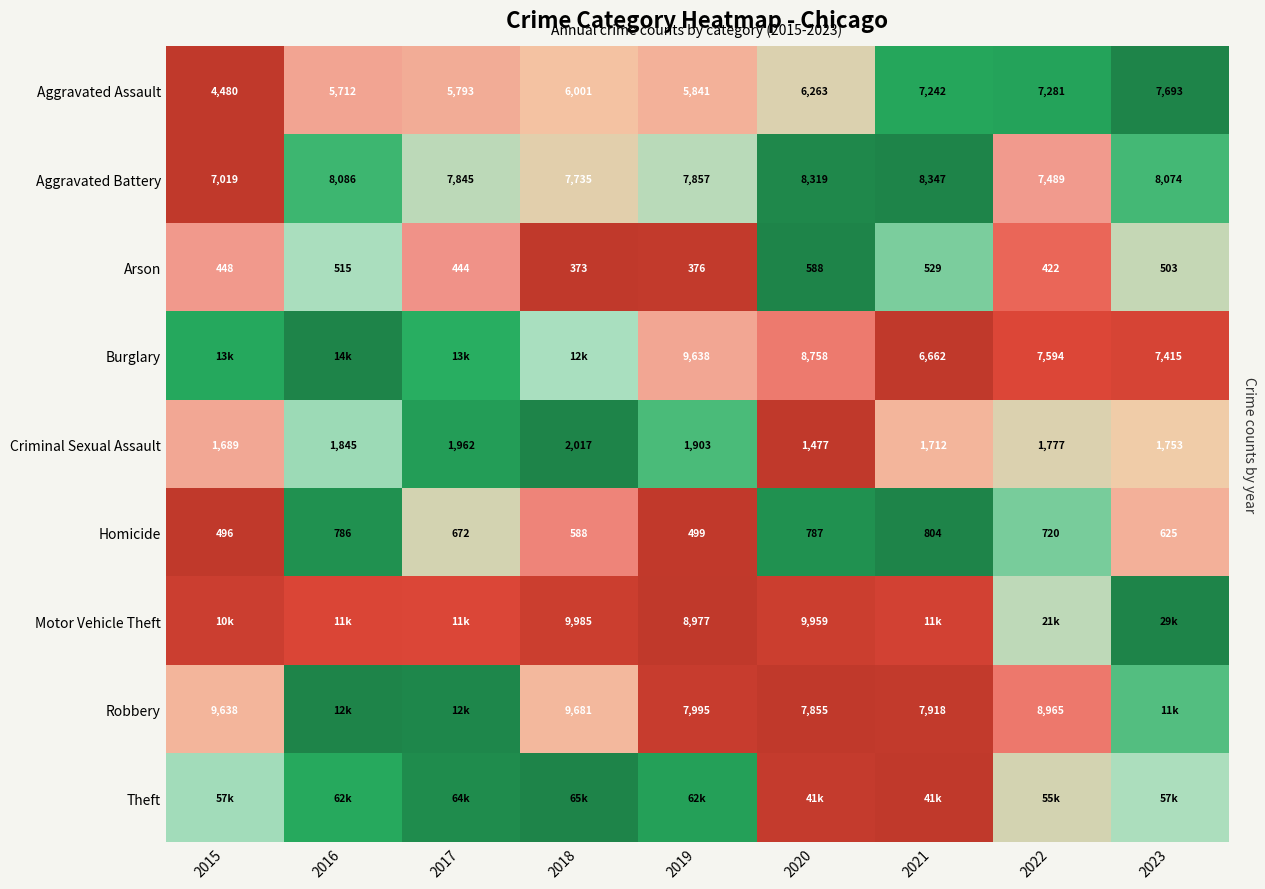

List the labels in order of Arson value, largest first.

2020, 2021, 2016, 2023, 2015, 2017, 2022, 2019, 2018